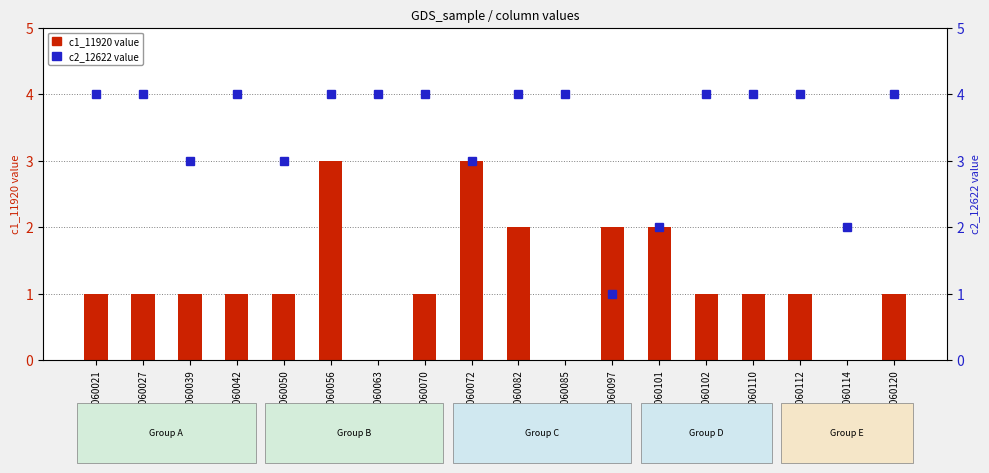

How many groups of bars are there?

18